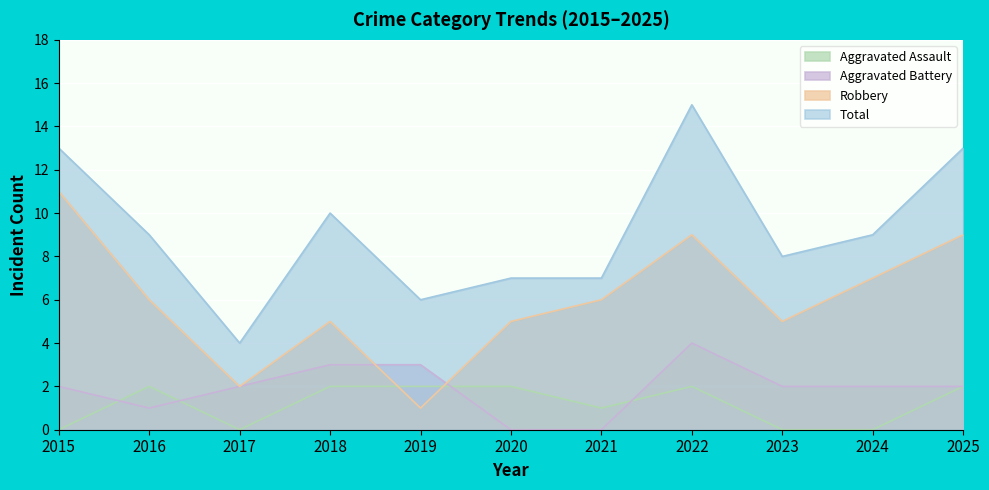

What is the difference between the highest and lowest values at 2019?

5